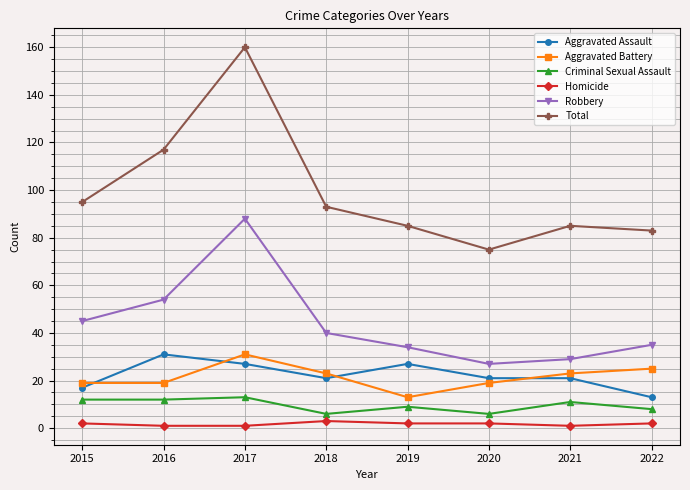

Reading left to right, extract all data points from this chart.

Aggravated Assault: 2015=17	2016=31	2017=27	2018=21	2019=27	2020=21	2021=21	2022=13
Aggravated Battery: 2015=19	2016=19	2017=31	2018=23	2019=13	2020=19	2021=23	2022=25
Criminal Sexual Assault: 2015=12	2016=12	2017=13	2018=6	2019=9	2020=6	2021=11	2022=8
Homicide: 2015=2	2016=1	2017=1	2018=3	2019=2	2020=2	2021=1	2022=2
Robbery: 2015=45	2016=54	2017=88	2018=40	2019=34	2020=27	2021=29	2022=35
Total: 2015=95	2016=117	2017=160	2018=93	2019=85	2020=75	2021=85	2022=83